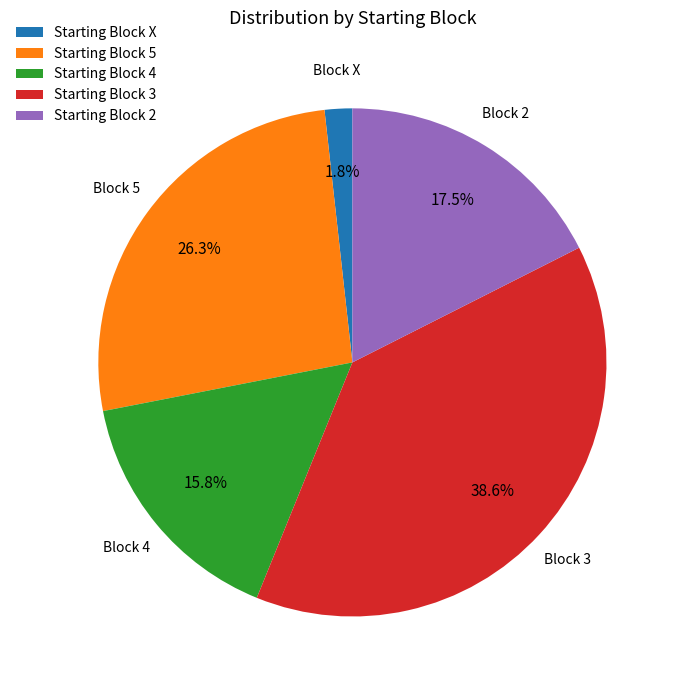

What is the largest slice in the pie chart?

Starting Block 3